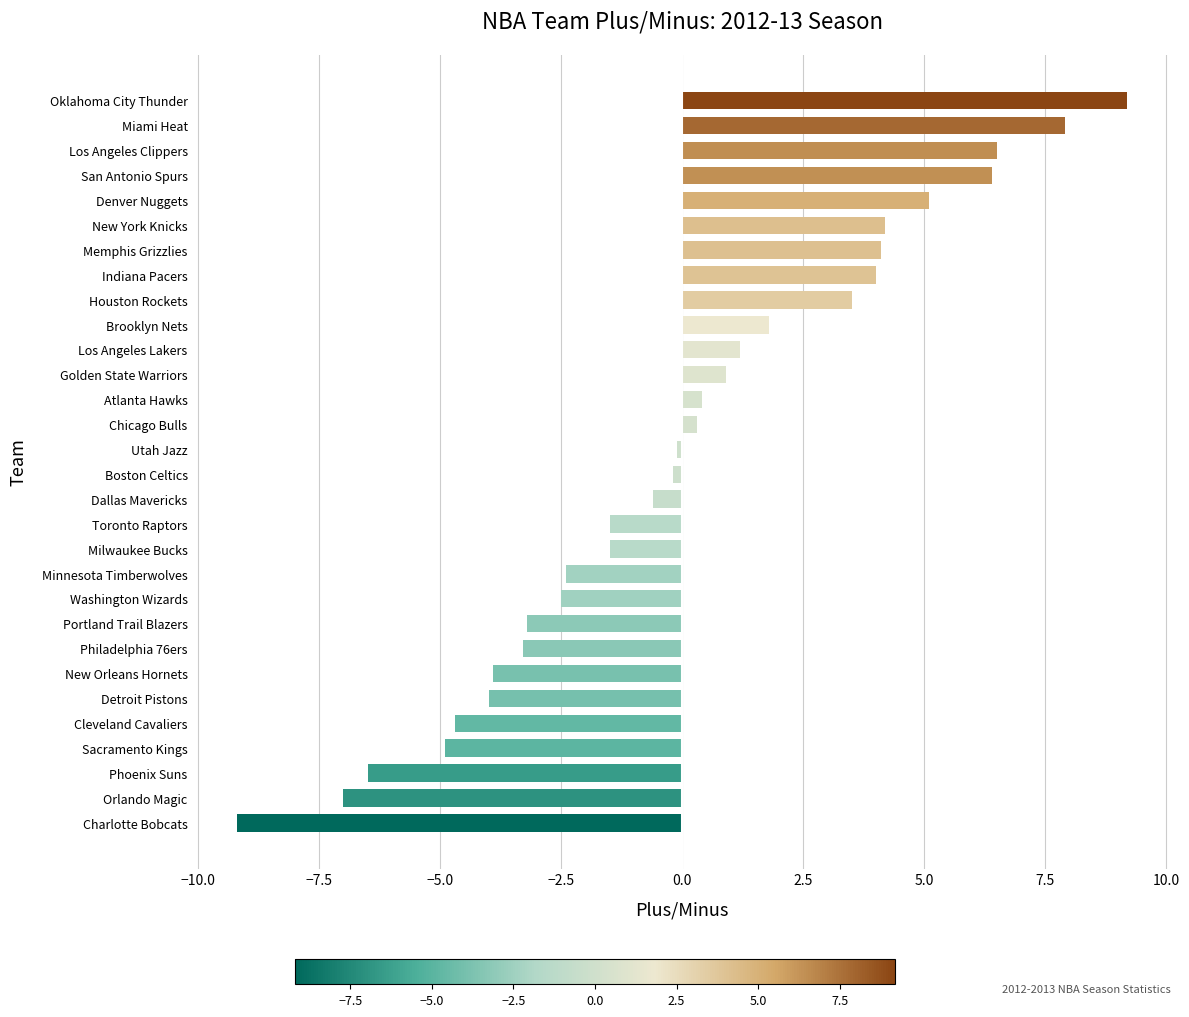

What is the change in value from New Orleans Hornets to New York Knicks?

+8.1